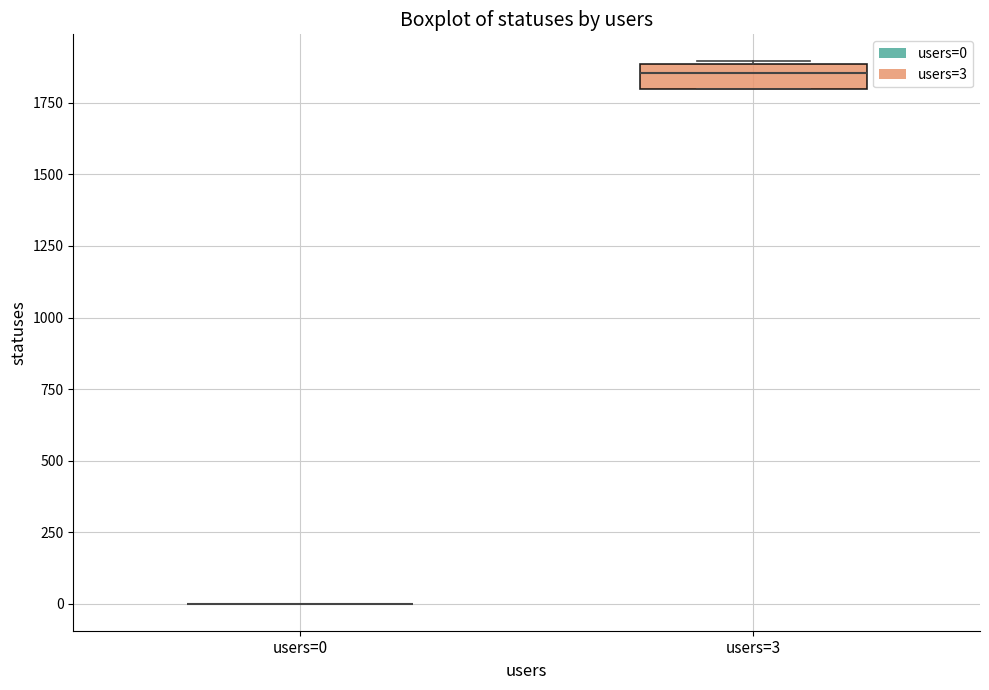

Reading left to right, read every box against the y-axis: the position of its median line, the range the box covers, and the ends of its whiskers. The values are not printed on the chart, so give them approximately, as read against the axis.

users=0: box collapsed to a line at 0, whiskers 0 to 0
users=3: median 1850, box 1800 to 1900, whiskers 1800 to 1900